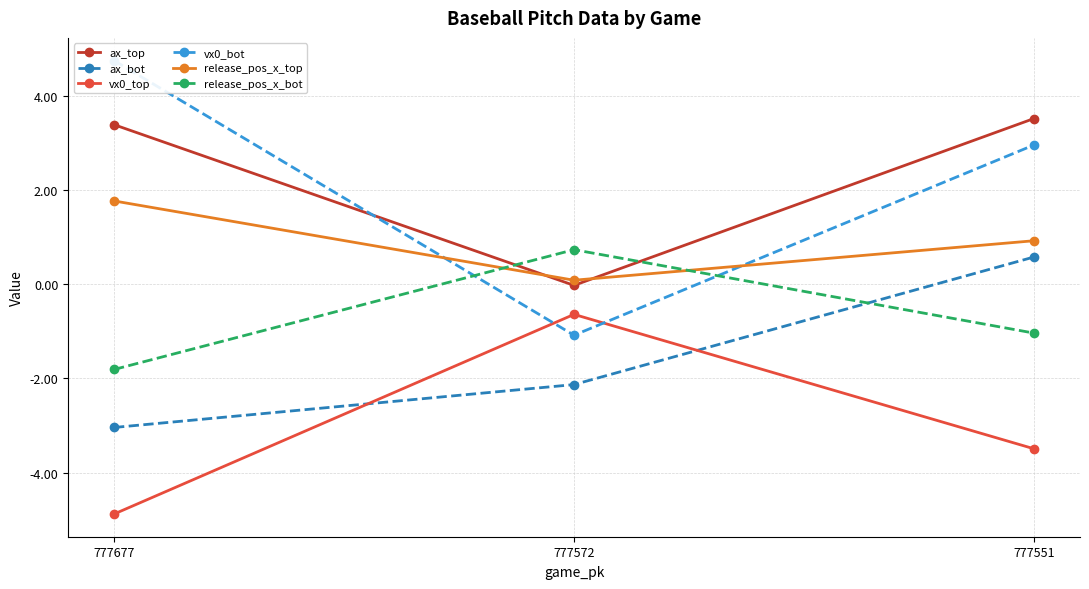

What is the value of the ax_bot point at the 3rd from the left?

0.6